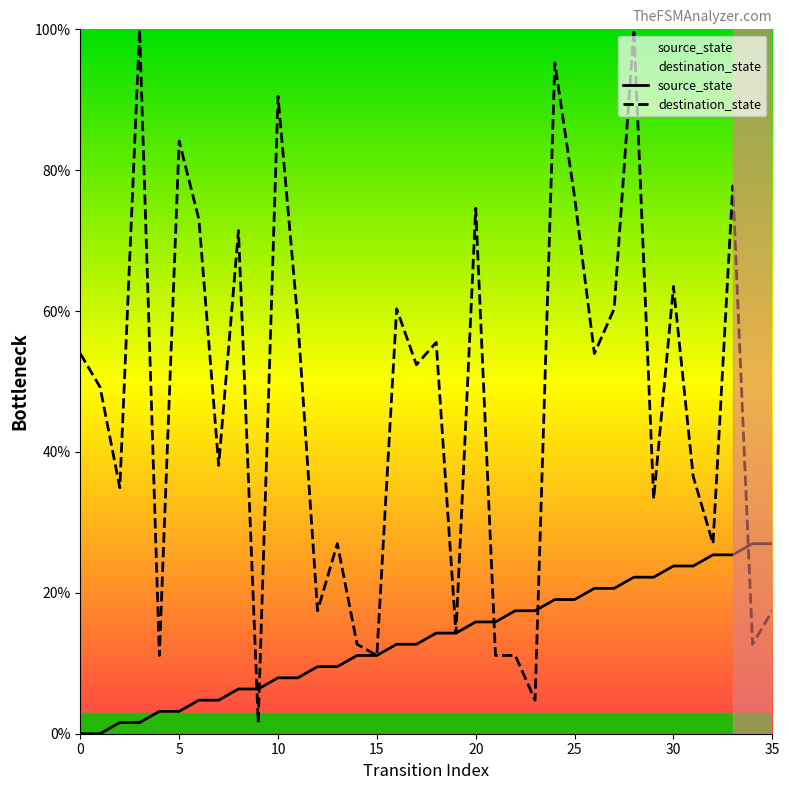

What is the value of the destination_state point at the 24th from the left?

4.8